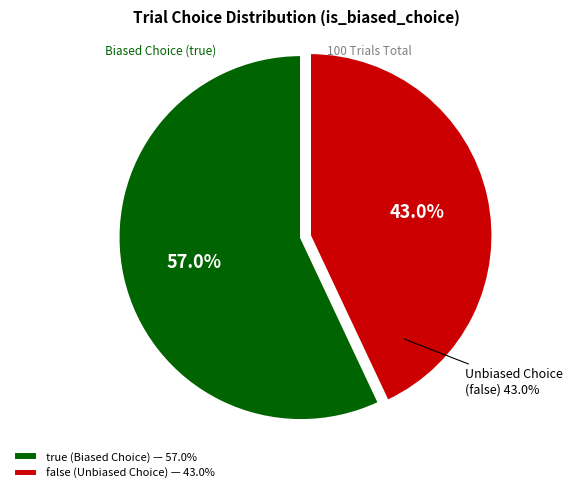

To the nearest percent, what is the combined percentage of true and false?

100%